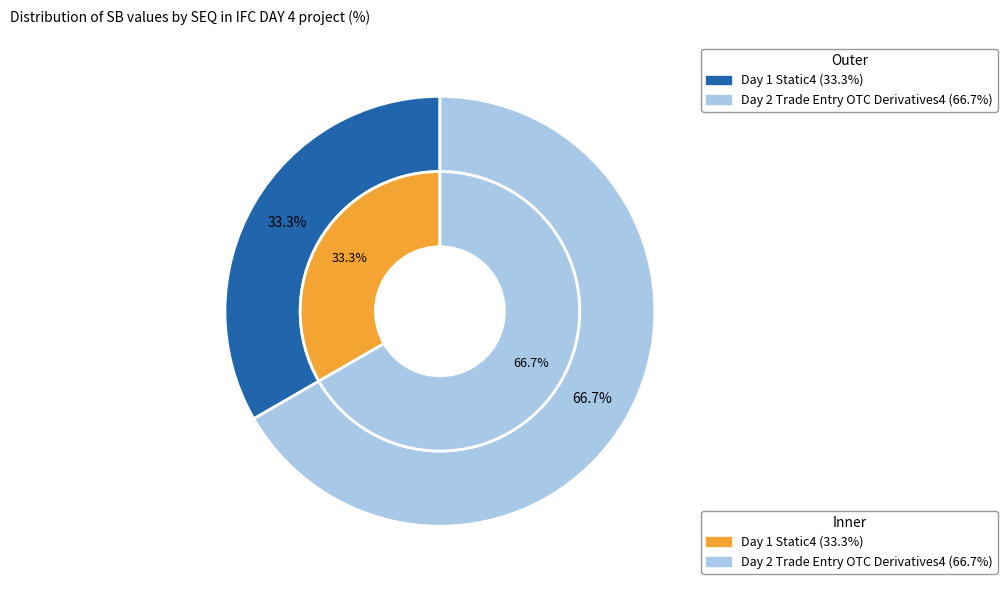

Combined, what portion of the pie is Day 2 Trade Entry OTC Derivatives4 and Day 1 Static4?

100.0%